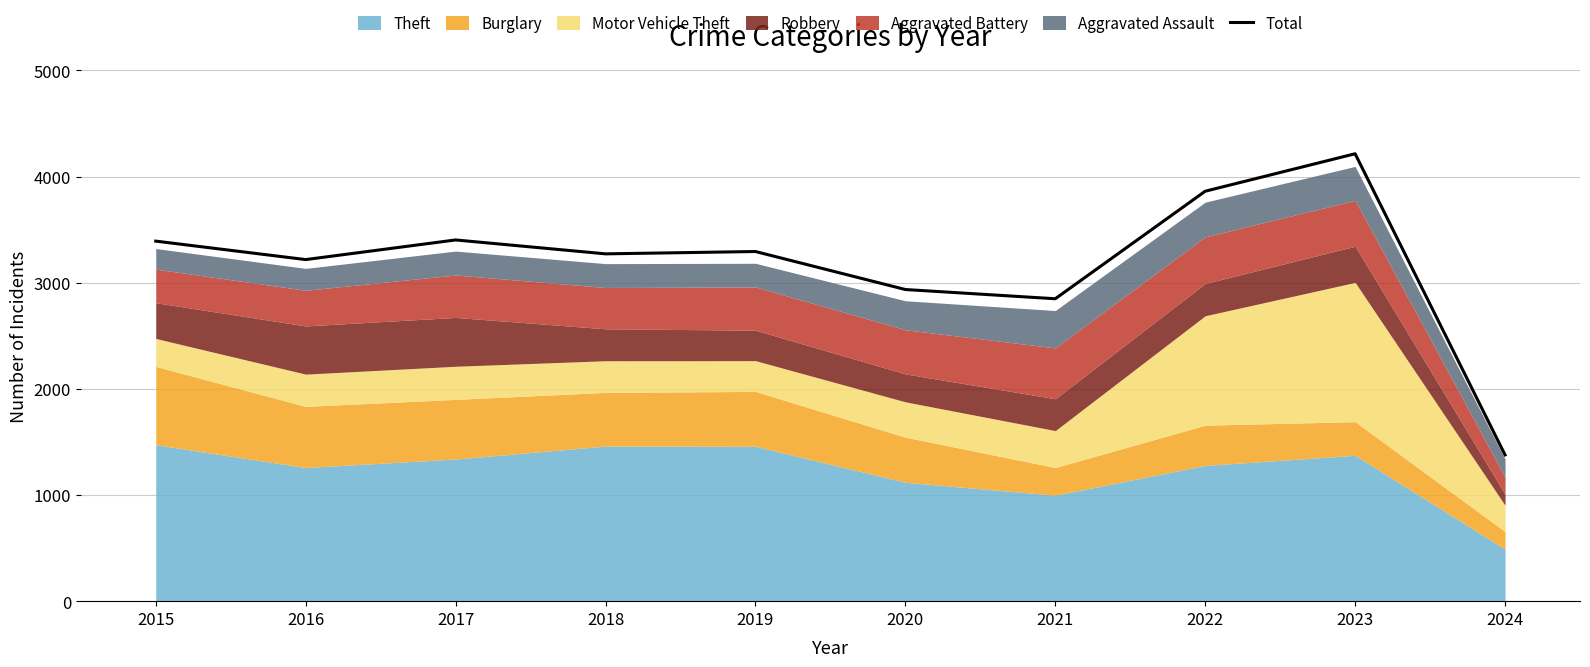

How many lines are shown in the chart?

1